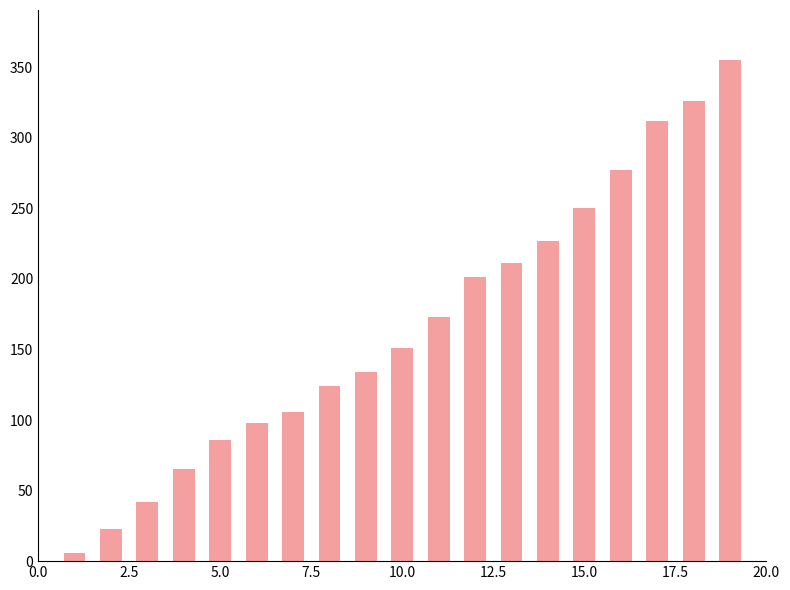

Reading right to left, list all the values displayed in this chart.

355	326	312	277	250	227	211	201	173	151	134	124	106	98	86	65	42	23	6	0